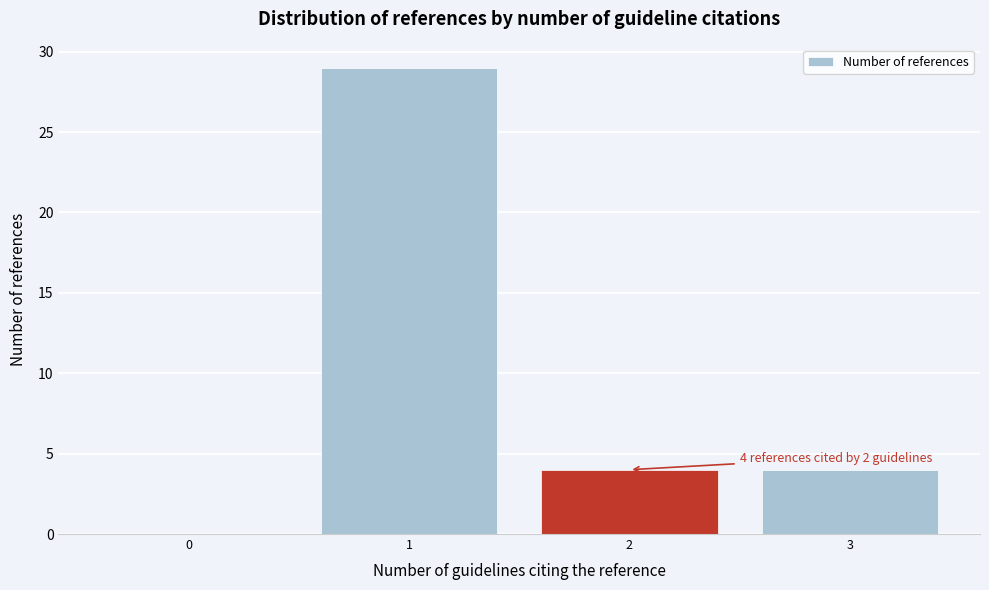

Reading right to left, list all the values displayed in this chart.

3=4	2=4	1=29	0=0